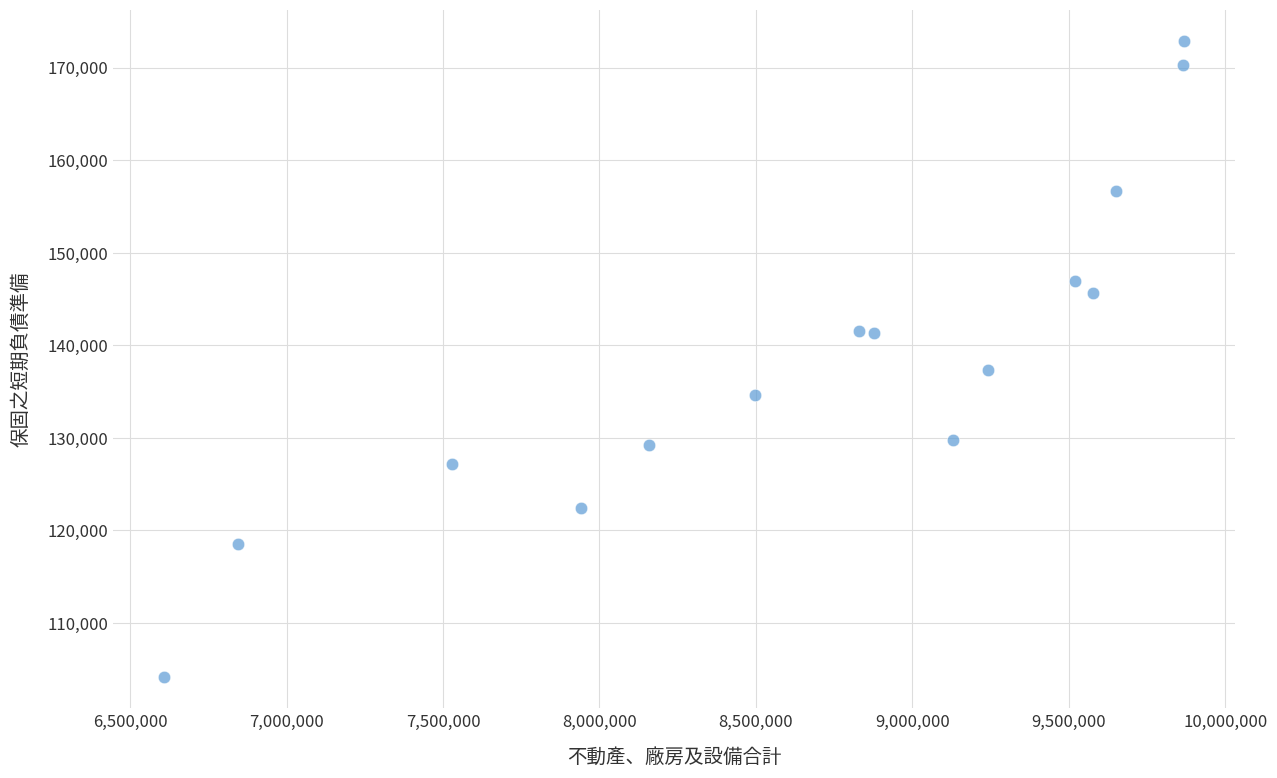

What is the range of Y values (max minus min)?

68618